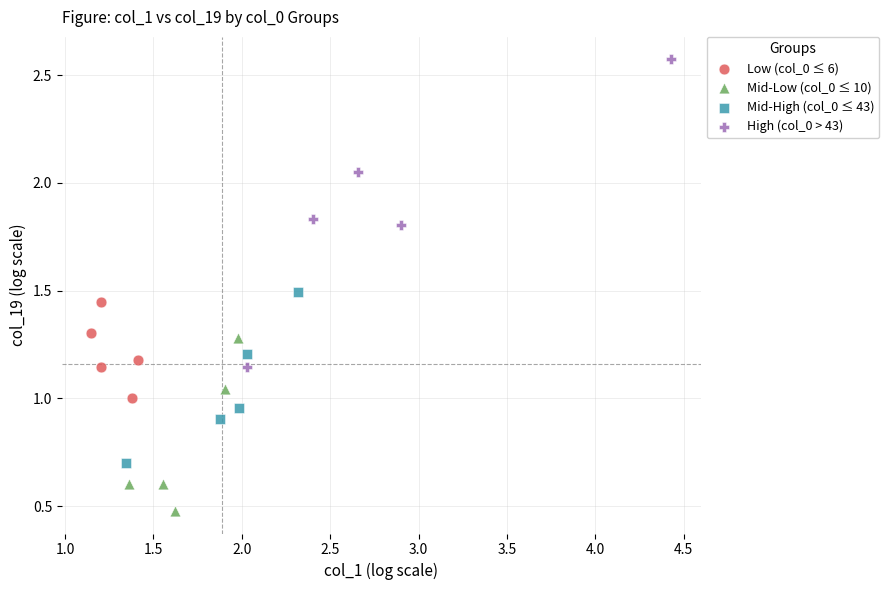

Which series contains the lowest Y value?

Mid-Low (col_0 ≤ 10)